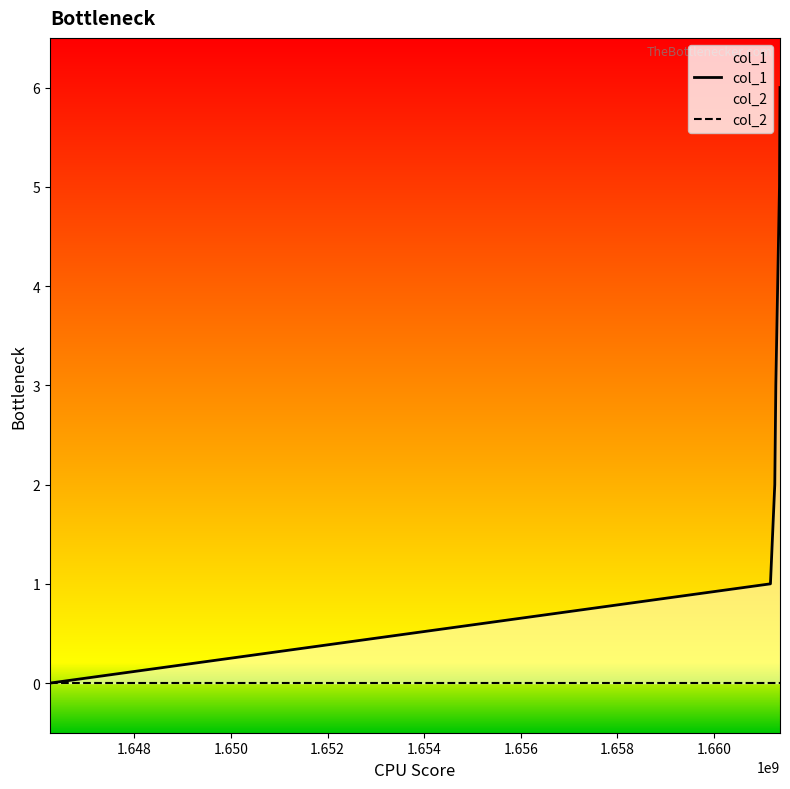

Rank the series by their maximum value, from lowest to highest.

col_2, col_1